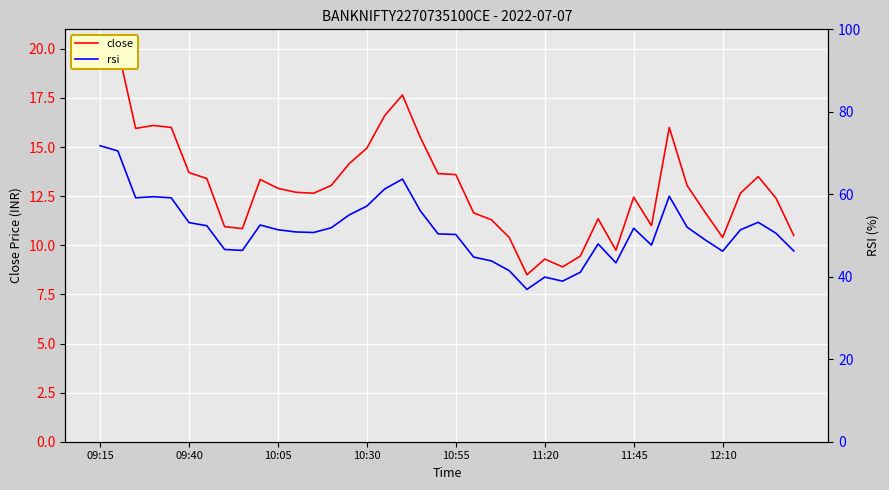

True or false: rsi and close cross at least once.

False